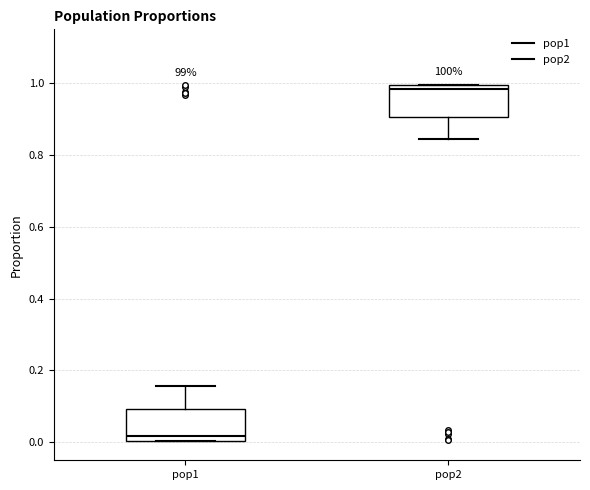

Reading left to right, transcribe this box plot: for each box, give where its median line is, the range the box spans, and where its two whiskers end, as read against the y-axis. The values are not printed on the chart, so give them approximately, as read against the axis.

pop1: median 0.02, box 0.00 to 0.10, whiskers 0.00 to 0.16
pop2: median 0.98, box 0.90 to 1.00, whiskers 0.84 to 1.00